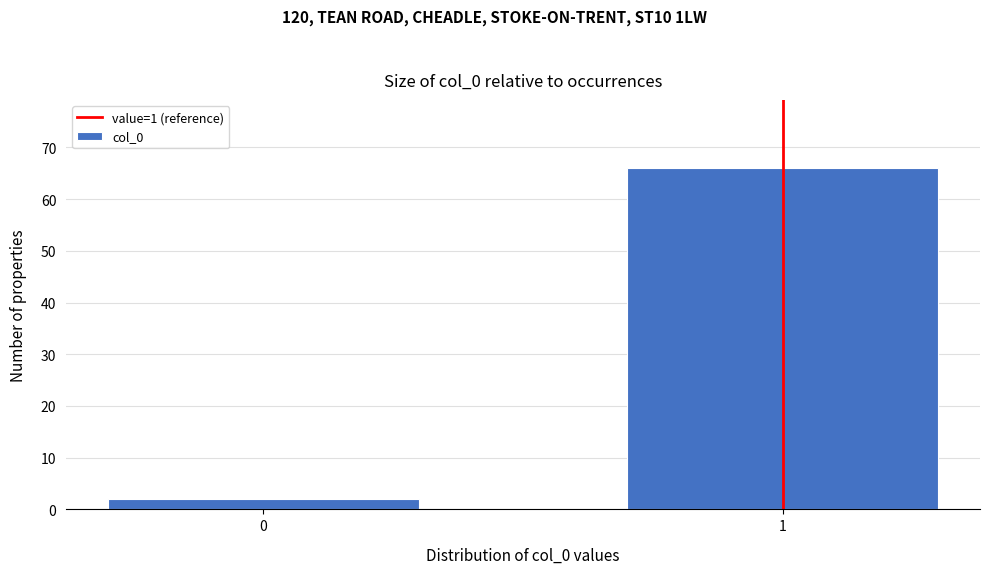

Reading left to right, list all the values displayed in this chart.

2	66